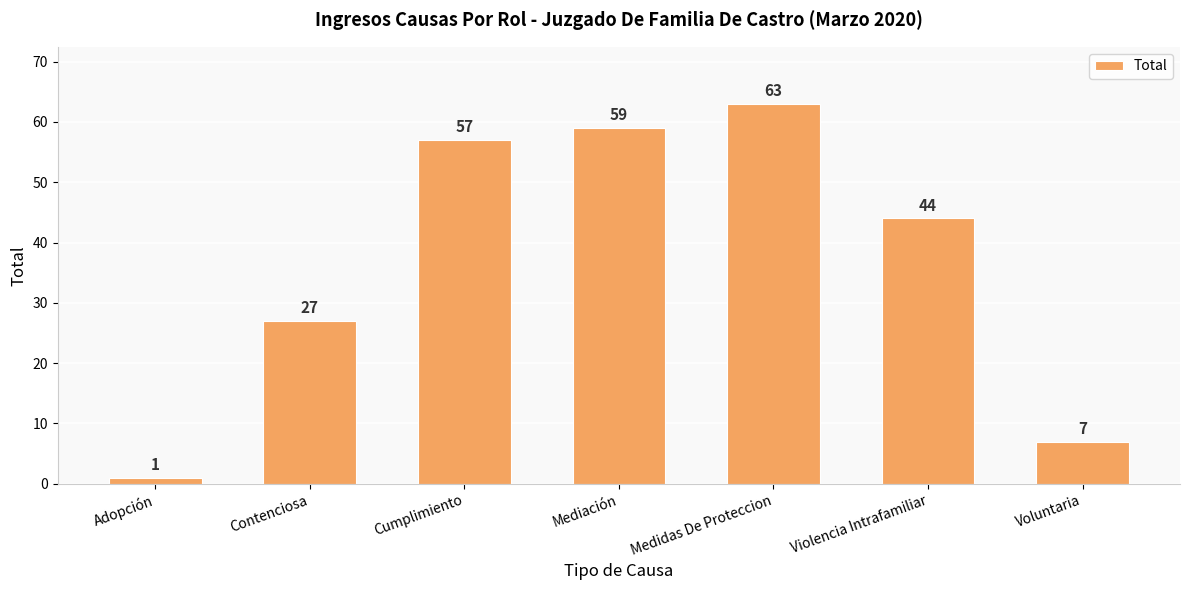

How many series are shown in this chart?

1